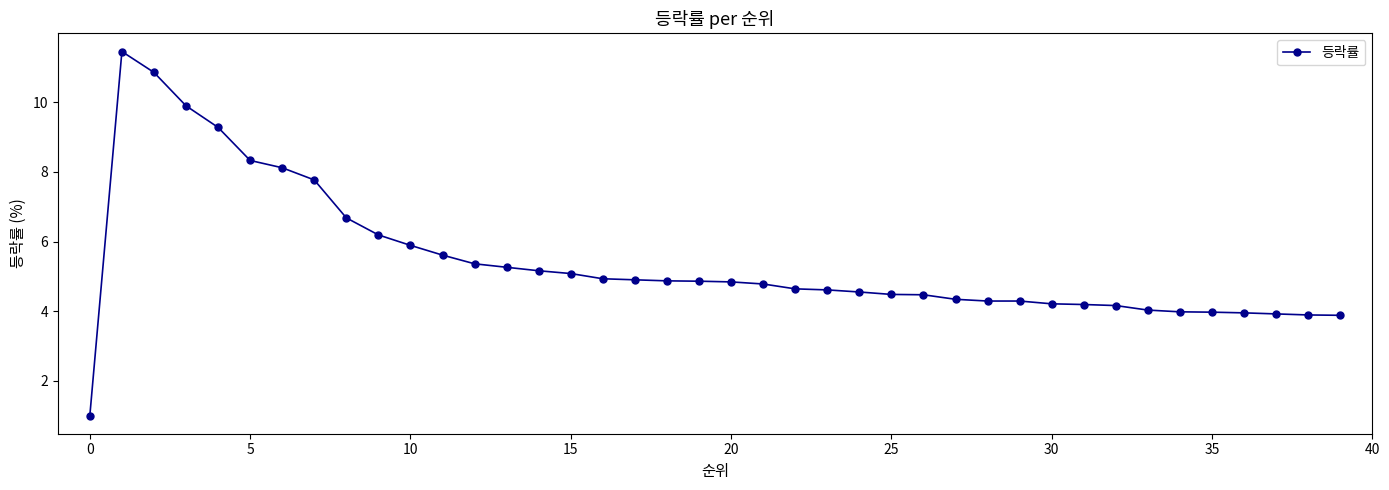

What is the sum of all values?

217.0